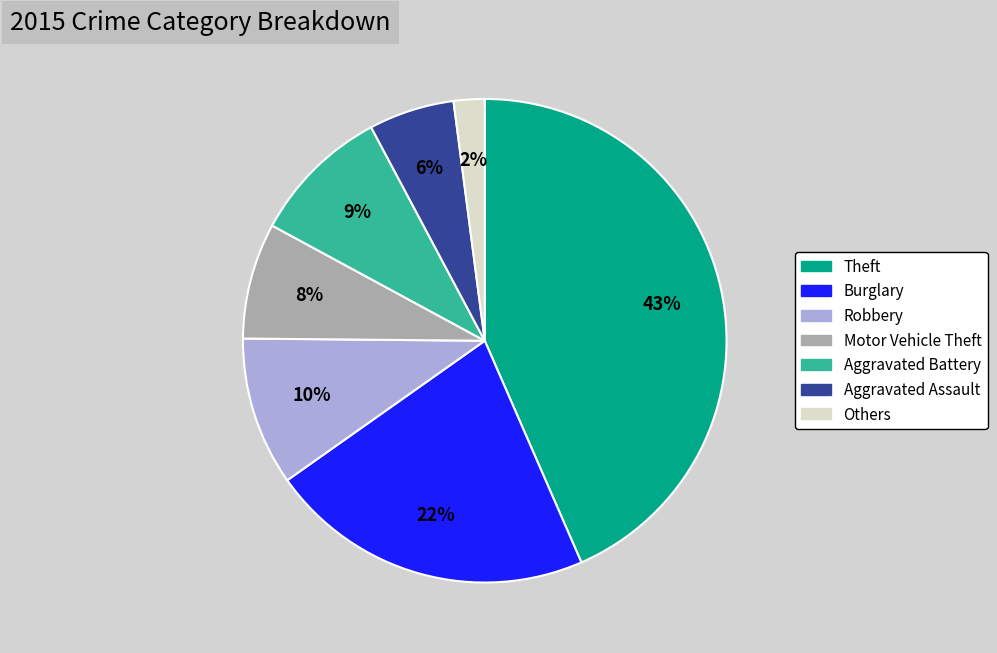

To the nearest percent, what is the average slice percentage?

14%